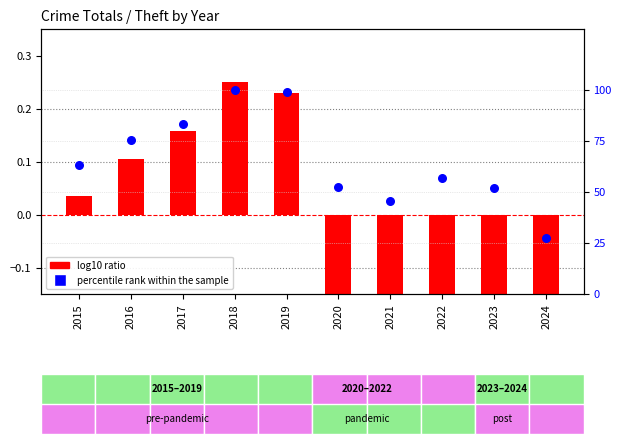

Which series contains the highest Y value?

percentile rank within the sample